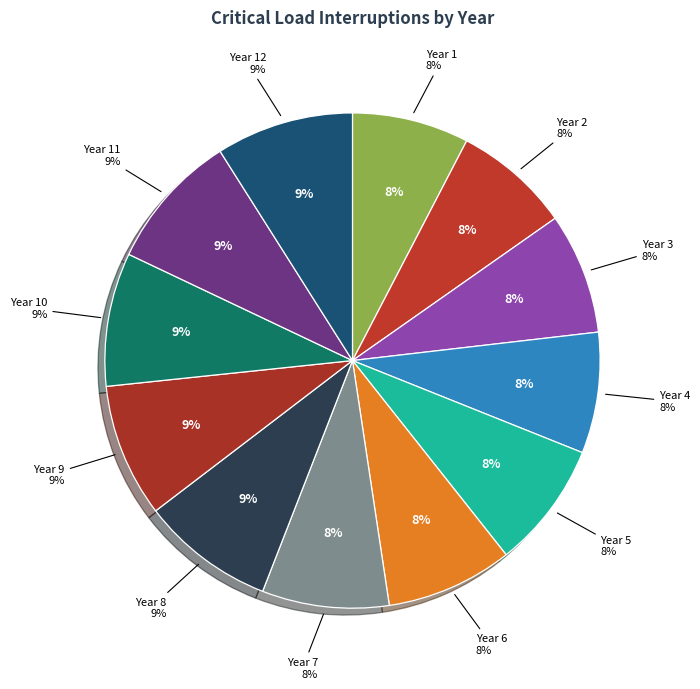

Which category has the biggest portion of the pie?

Year 12